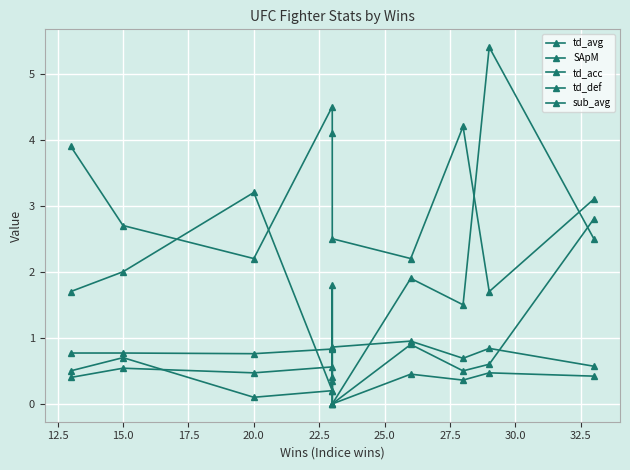

At which category does td_def reach its first local valley?

20.0